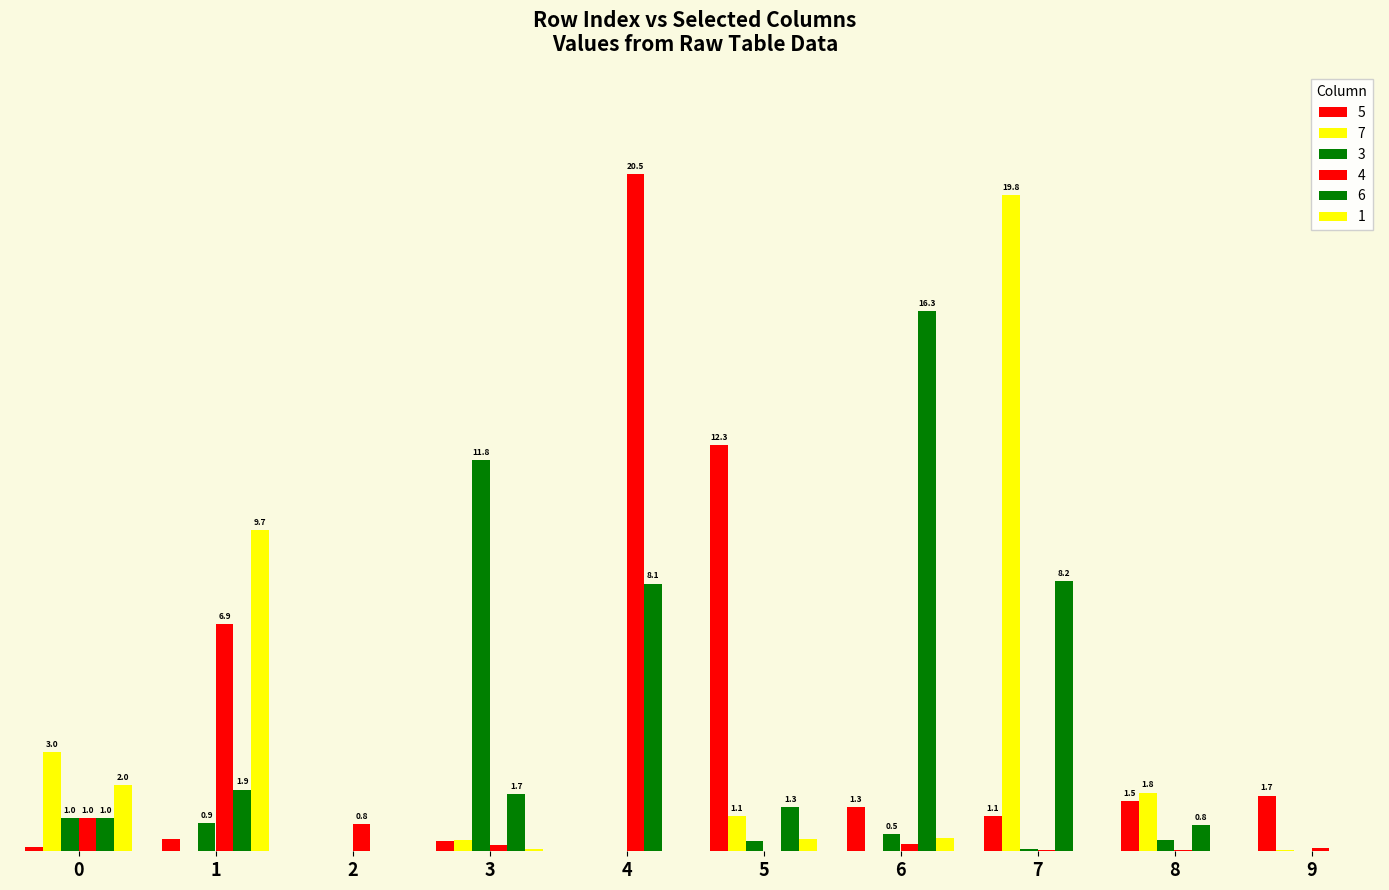

List the labels in order of 7 value, largest first.

7, 0, 8, 5, 3, 9, 1, 2, 4, 6